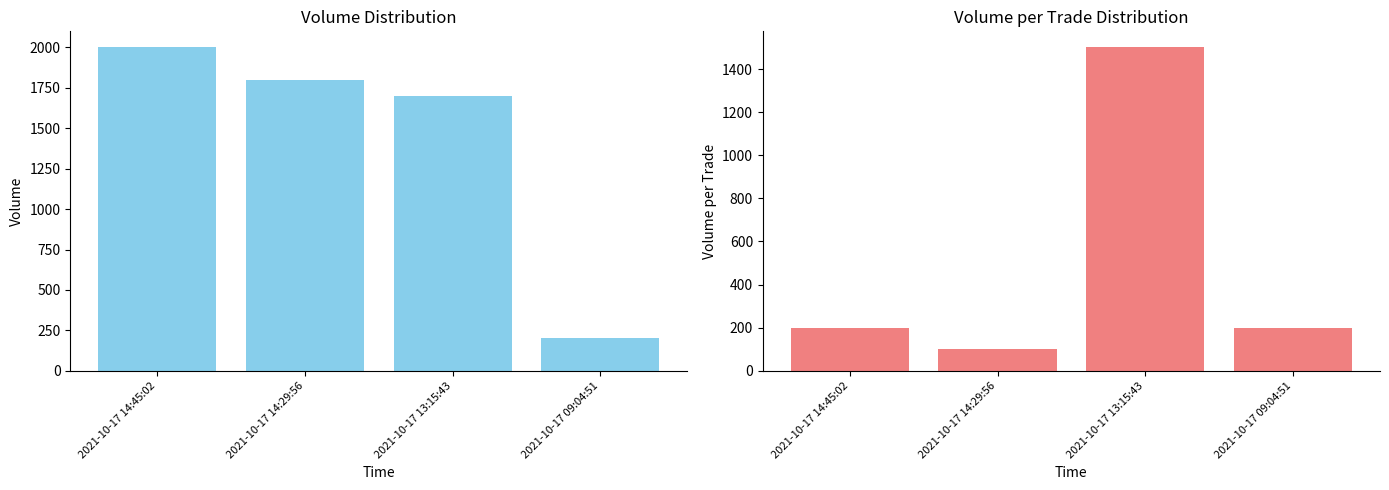

Reading right to left, extract all data points from this chart.

Volume: 200	1700	1800	2000
Volume_per_trade: 200	1500	100	200